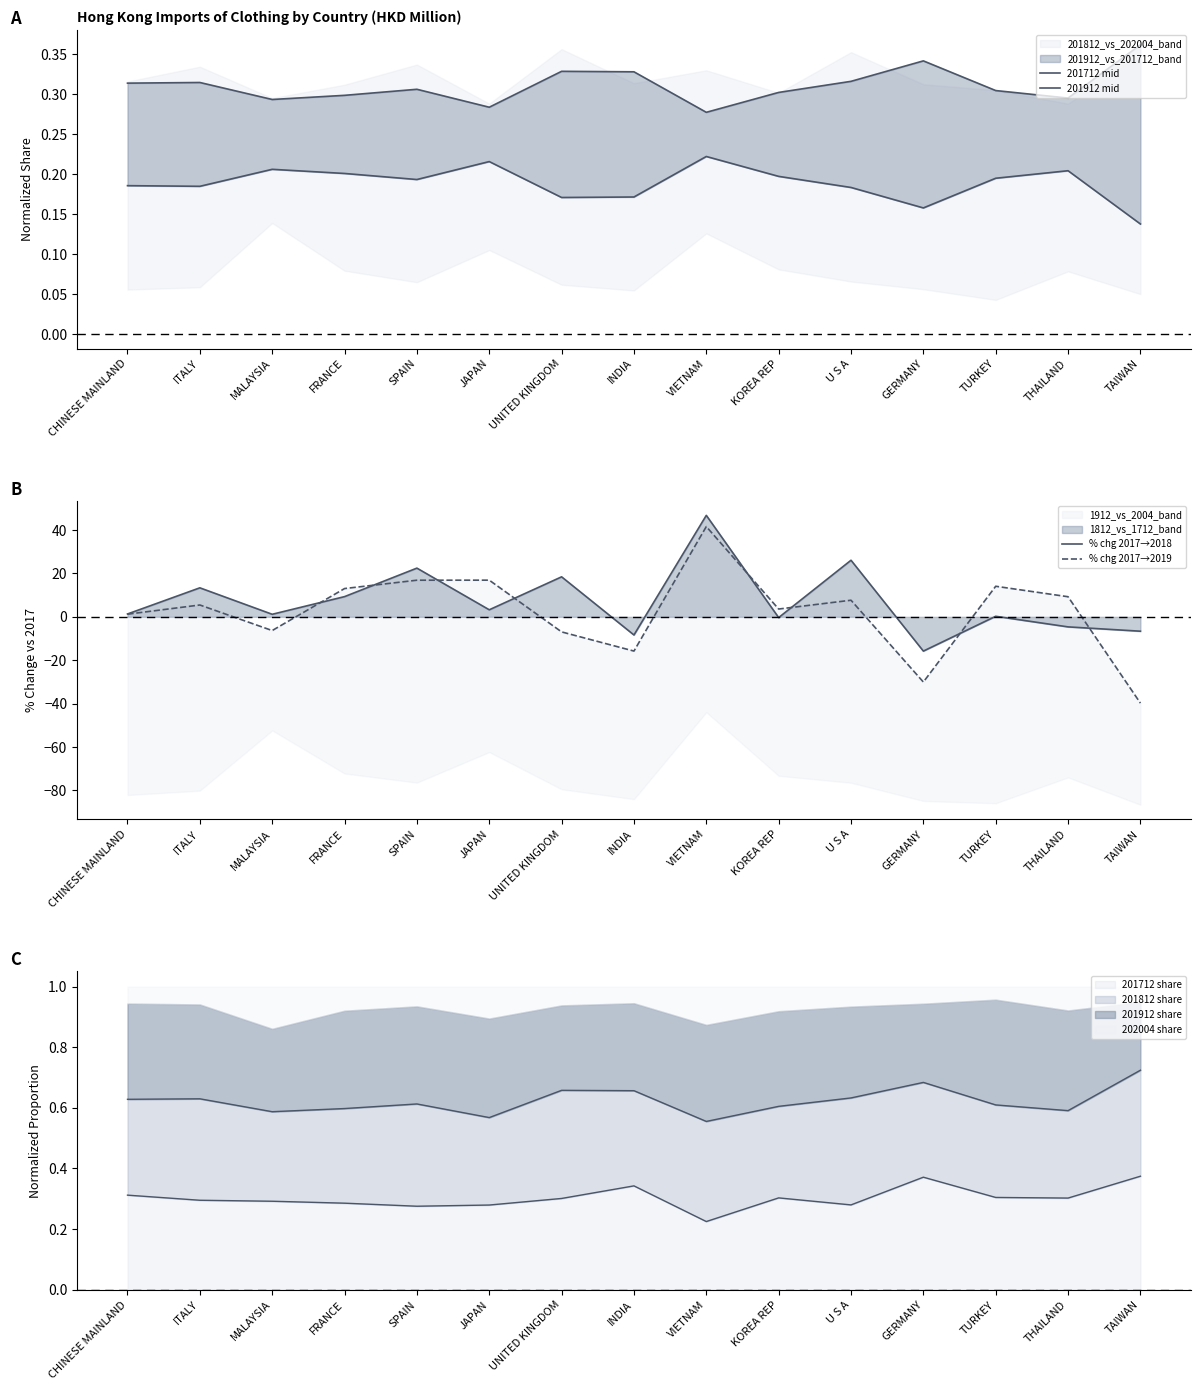

Where do % chg 2017→2019 and 201912 mid first cross each other?

ITALY and MALAYSIA